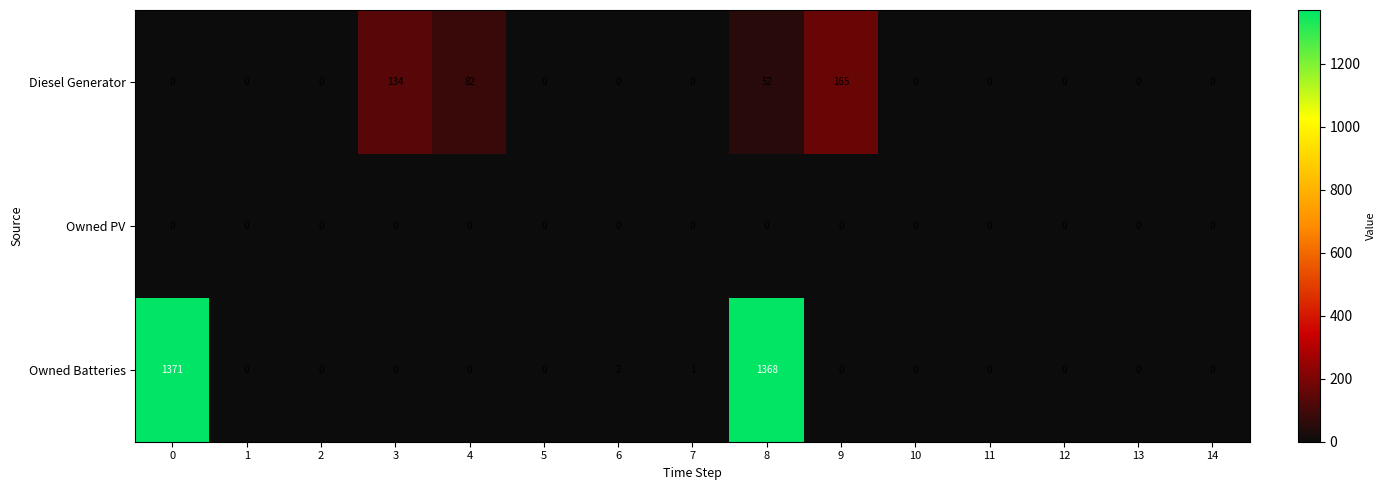

List the series in order of their peak value, lowest first.

Owned PV, Diesel Generator, Owned Batteries